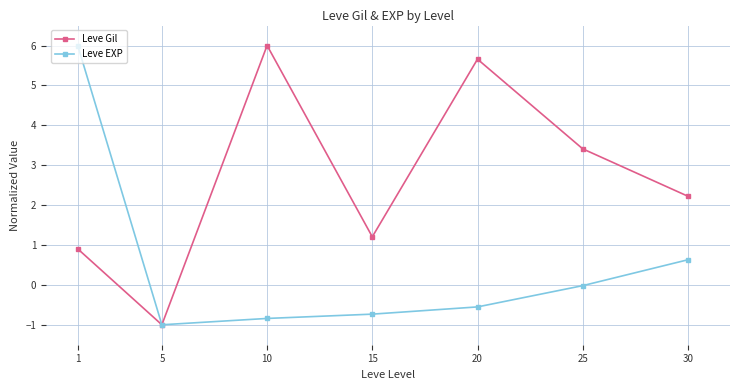

What is the value of the Leve Gil point at the 2nd from the left?

-1.0